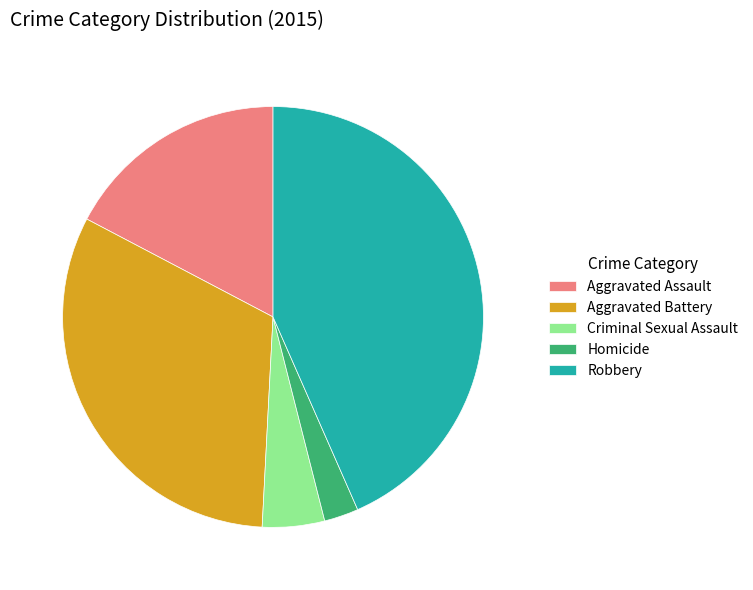

Is the sum of Aggravated Battery and Criminal Sexual Assault greater than half?

No